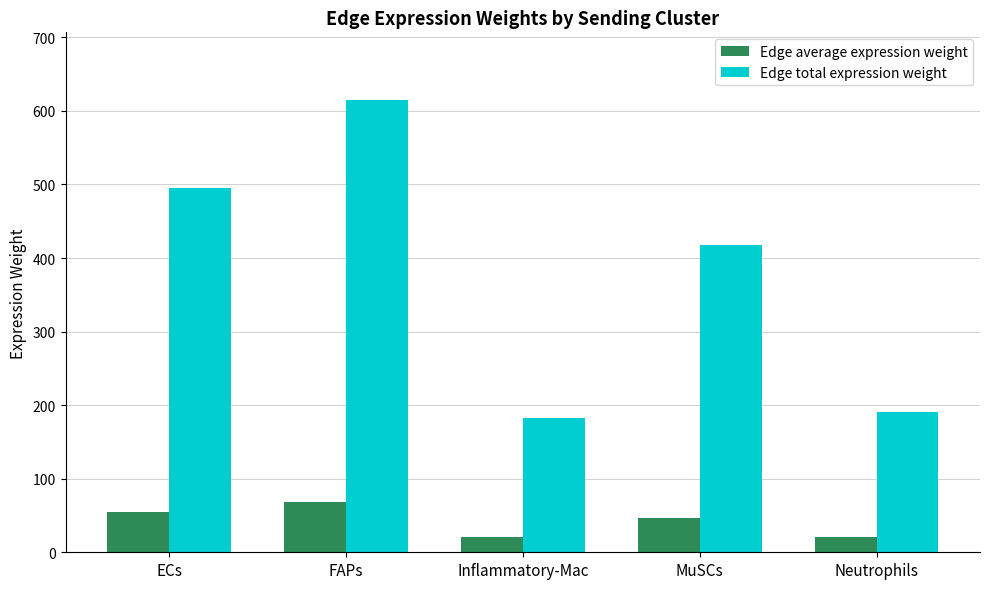

How many series are shown in this chart?

2